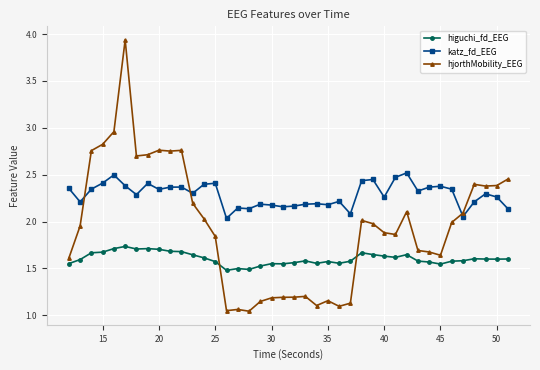

List the series in order of their overall mean, highest first.

katz_fd_EEG, hjorthMobility_EEG, higuchi_fd_EEG